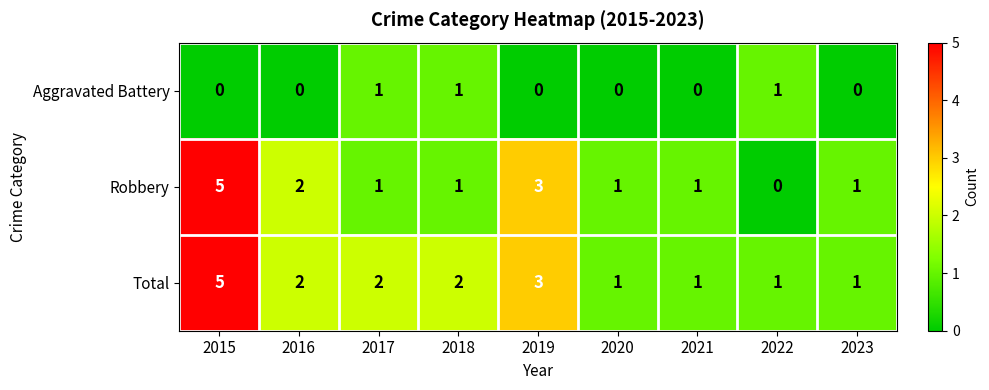

What is the maximum value shown in the chart?

5